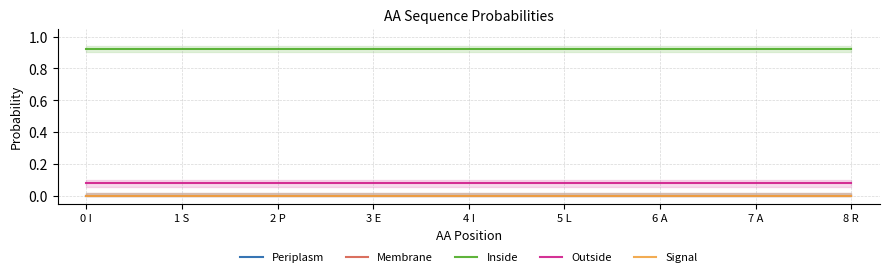

True or false: Membrane has more than 2 points higher than both neighbors.

False